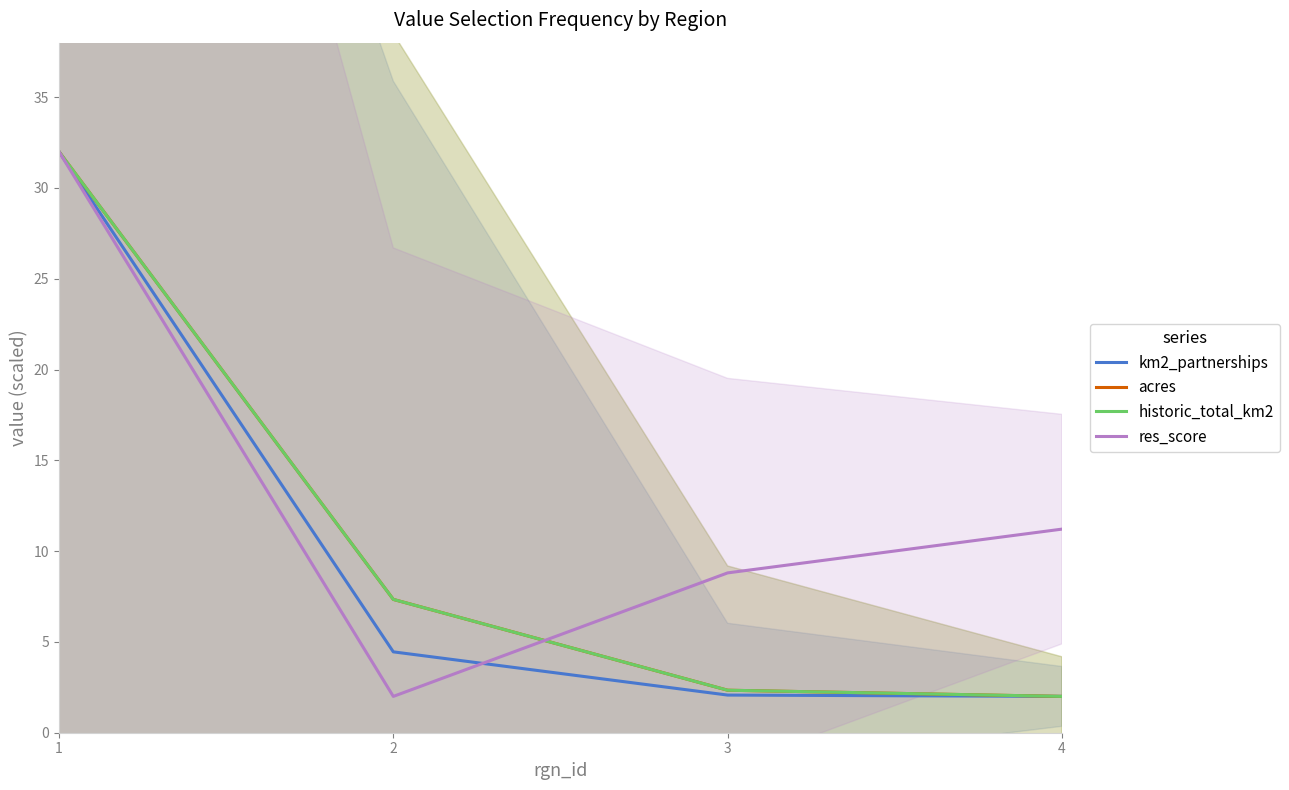

Reading left to right, extract all data points from this chart.

km2_partnerships: 1=32.0	2=4.5	3=2.1	4=2.0
acres: 1=32.0	2=7.3	3=2.3	4=2.0
historic_total_km2: 1=32.0	2=7.3	3=2.3	4=2.0
res_score: 1=32.0	2=2.0	3=8.8	4=11.2